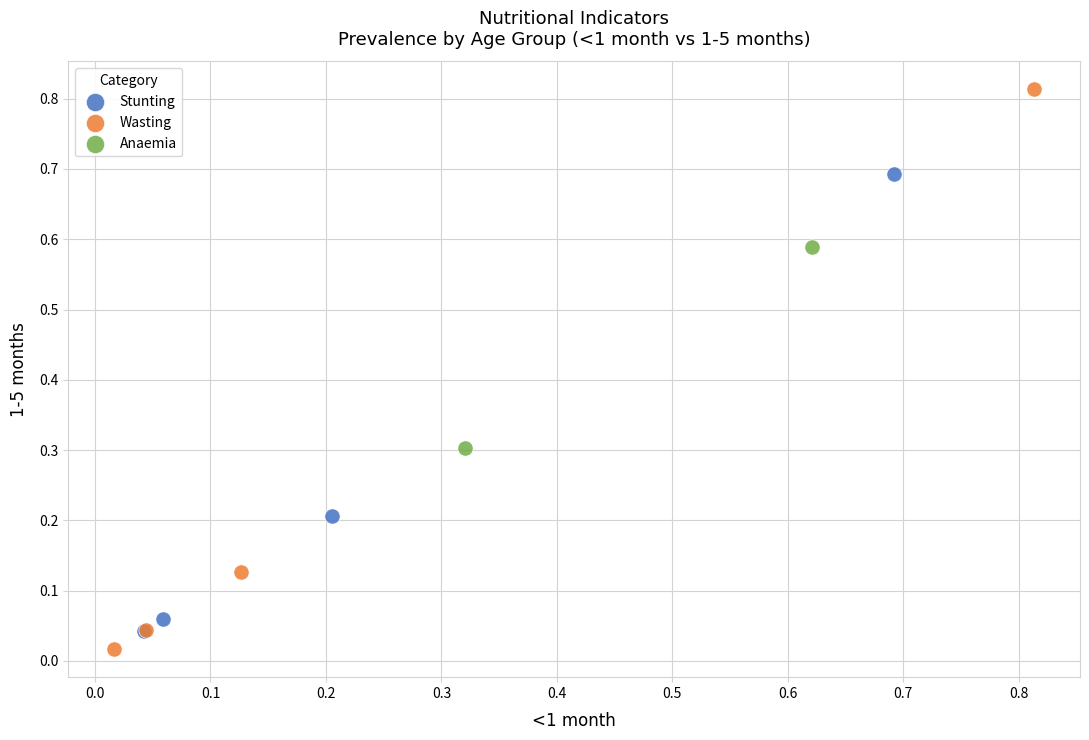

Which series reaches the minimum Y coordinate?

Wasting